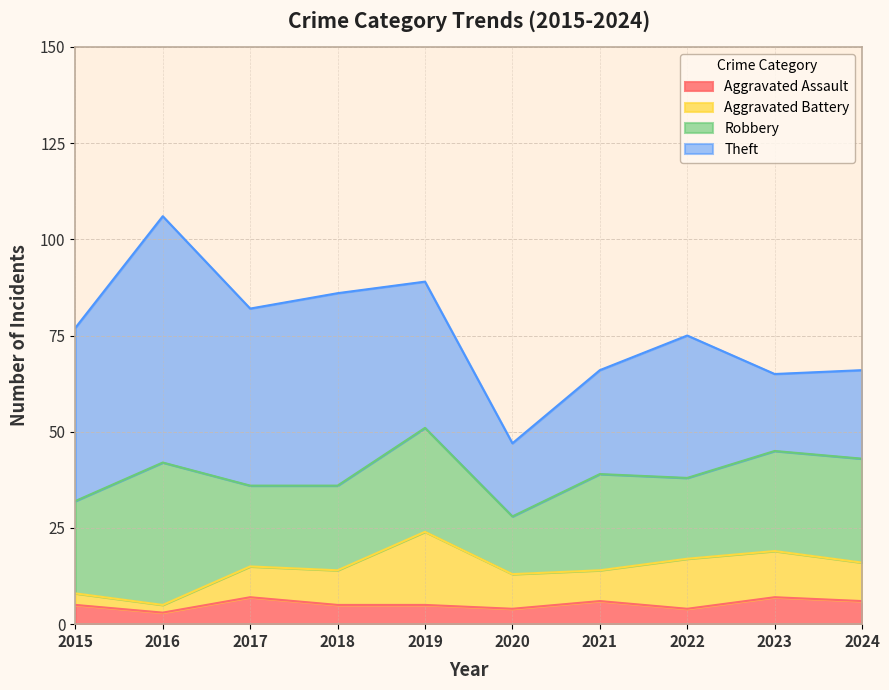

How many values in the Aggravated Battery series exceed 9?

4